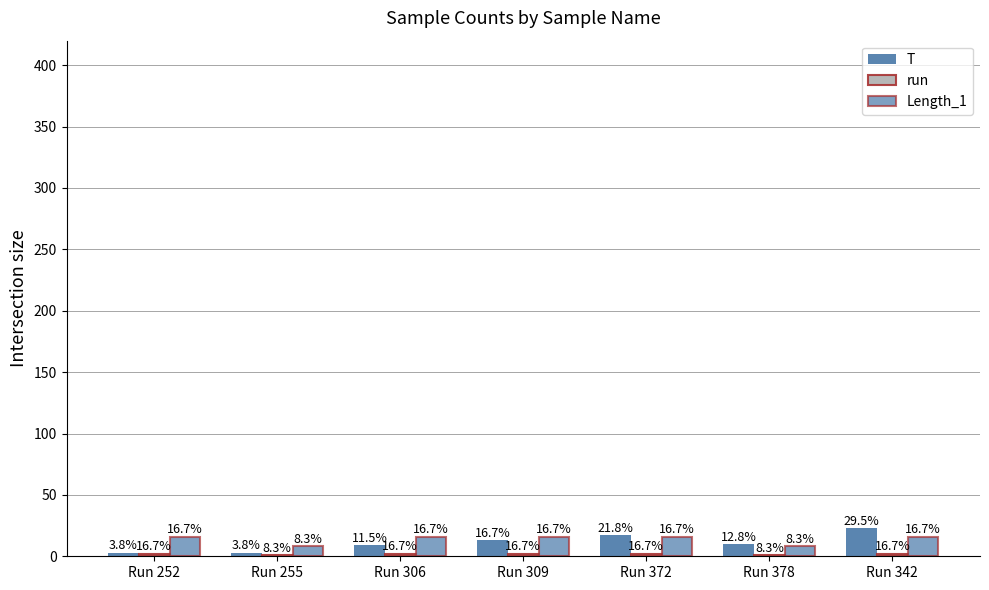

What position from the right is Run 378?

2